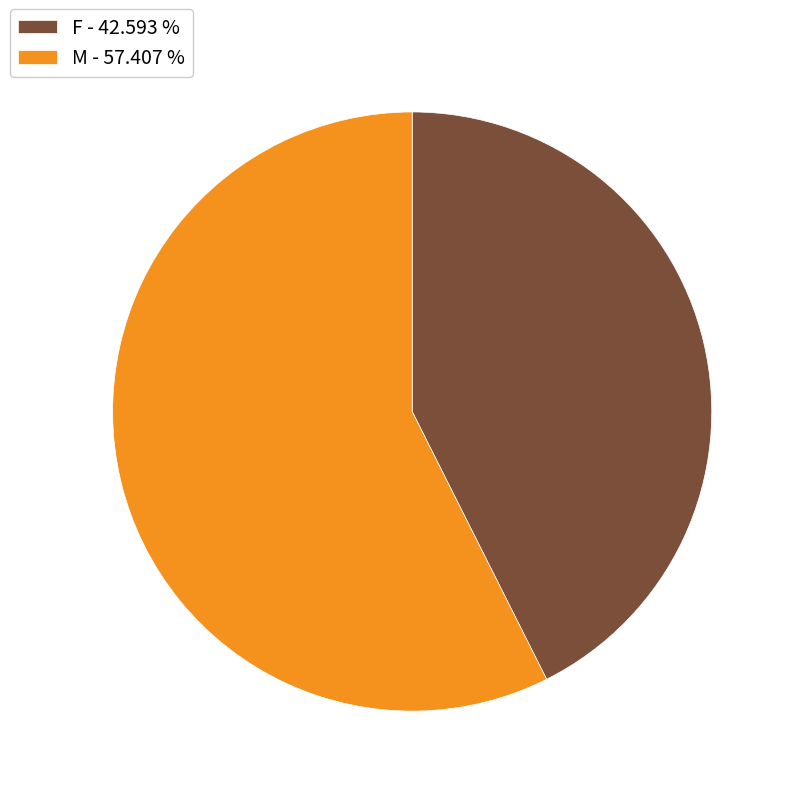

Is there any slice that represents more than half of the pie?

Yes